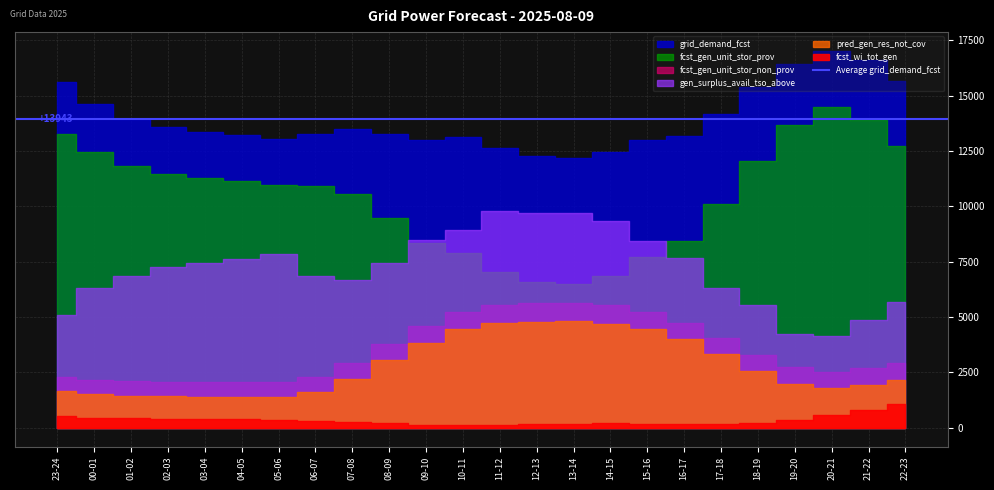

True or false: fcst_wi_tot_gen and gen_surplus_avail_tso_above cross at least once.

False